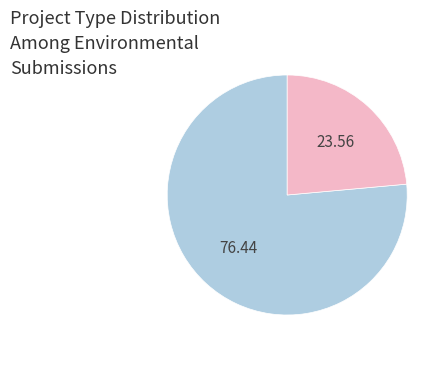

Is there a majority slice in this chart?

Yes